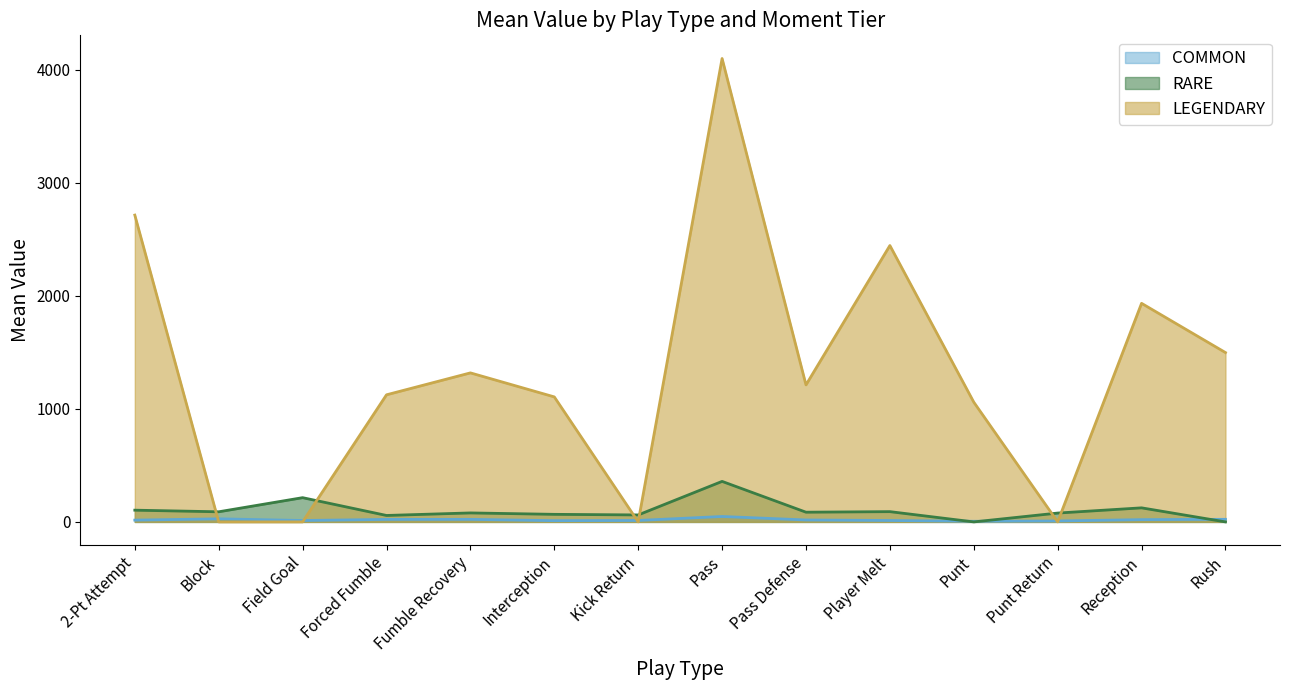

What is the sum of the LEGENDARY values at Block and Fumble Recovery?

1318.8